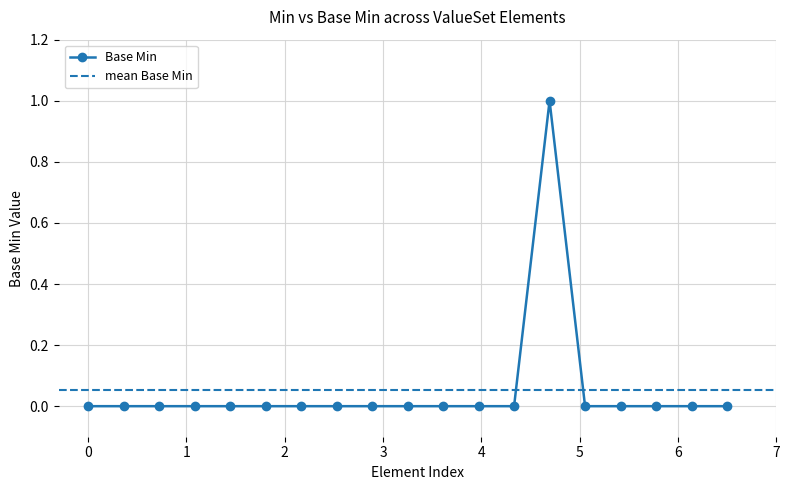

The chart shows a value of 0 at ValueSet.extension. True or false?

False